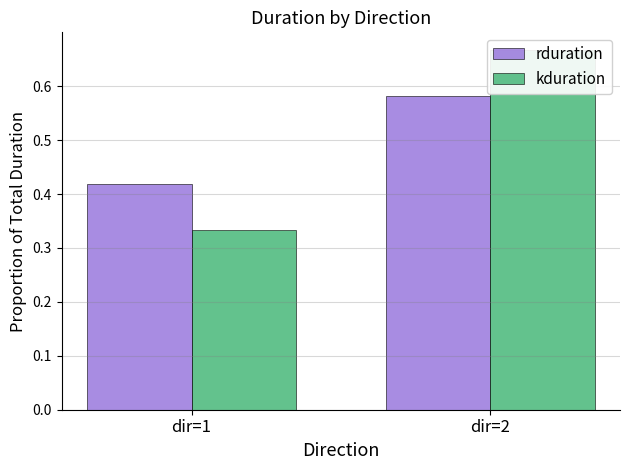

How many groups of bars are there?

2